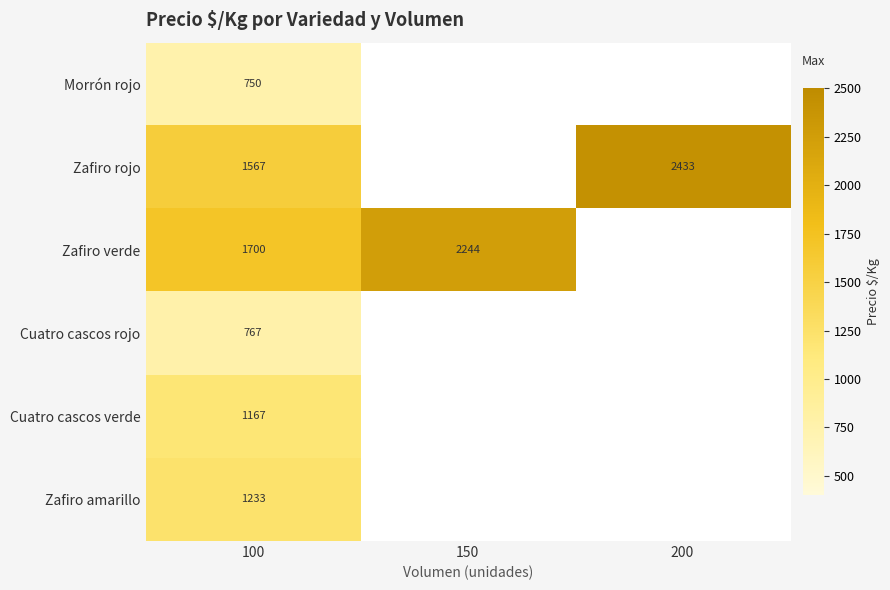

True or false: Zafiro verde has a value of 728 at 100.

False